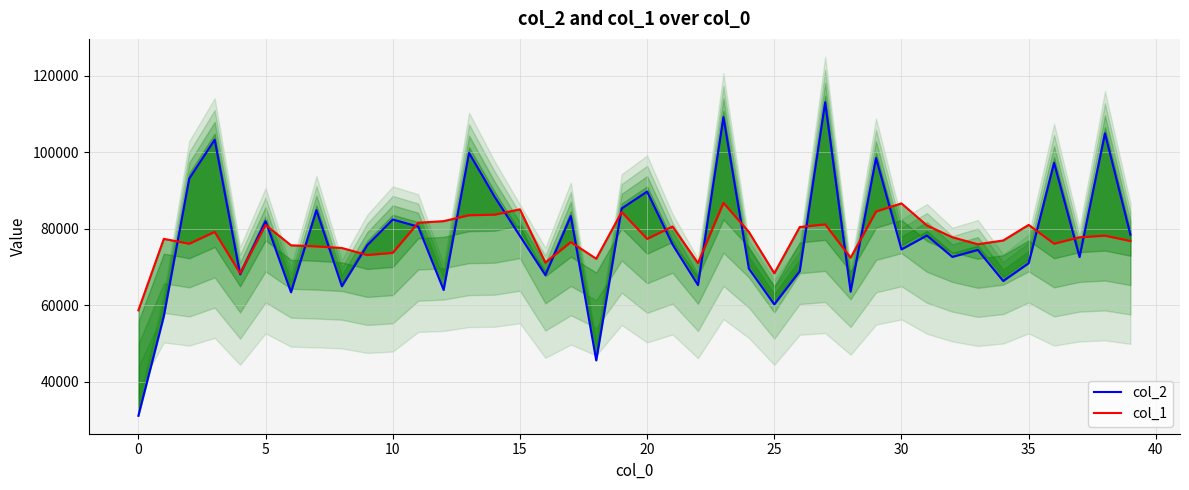

How many lines are shown in the chart?

2